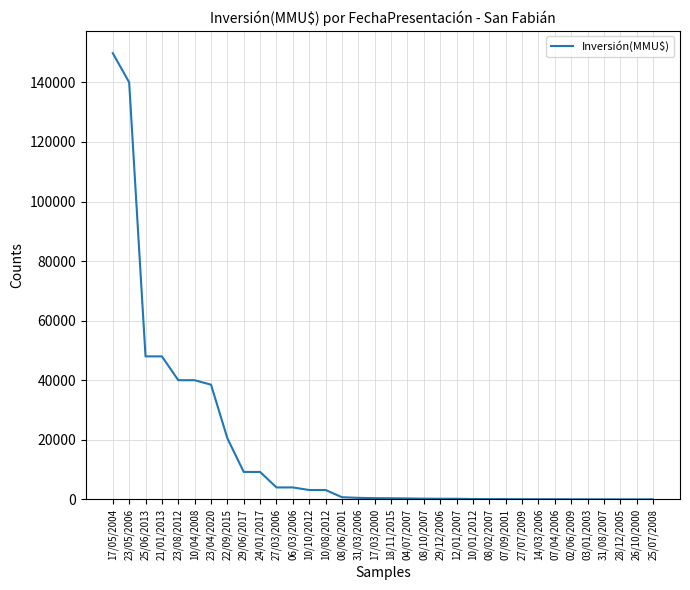

How many values are below 400?

17